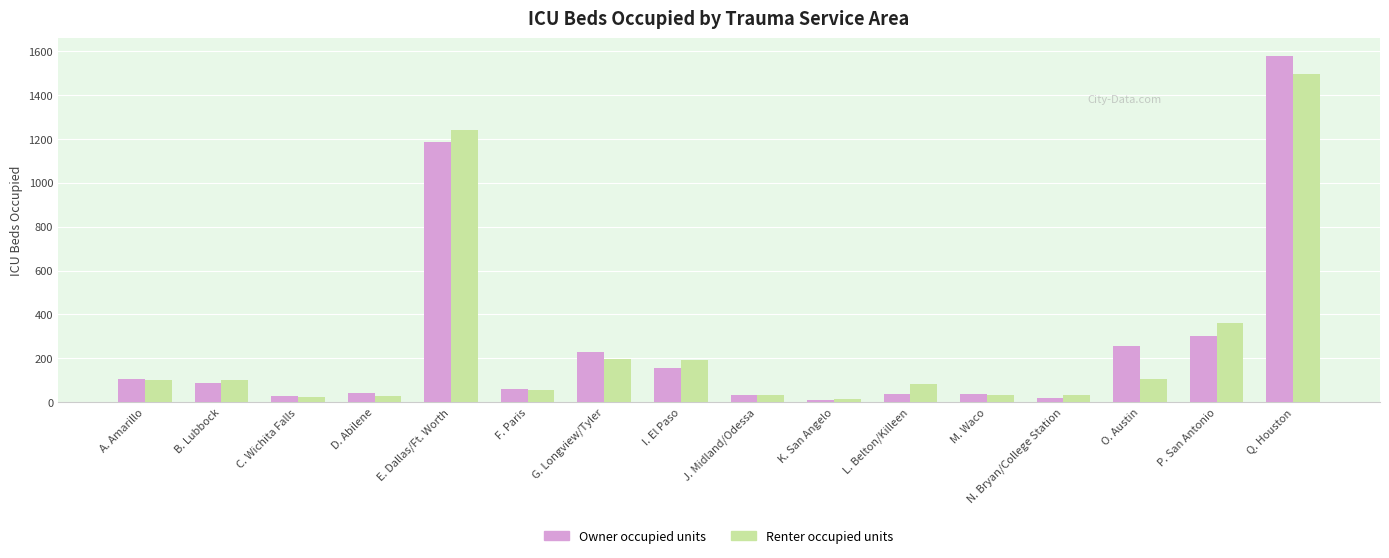

At which category is the sum across all series the highest?

Q. Houston